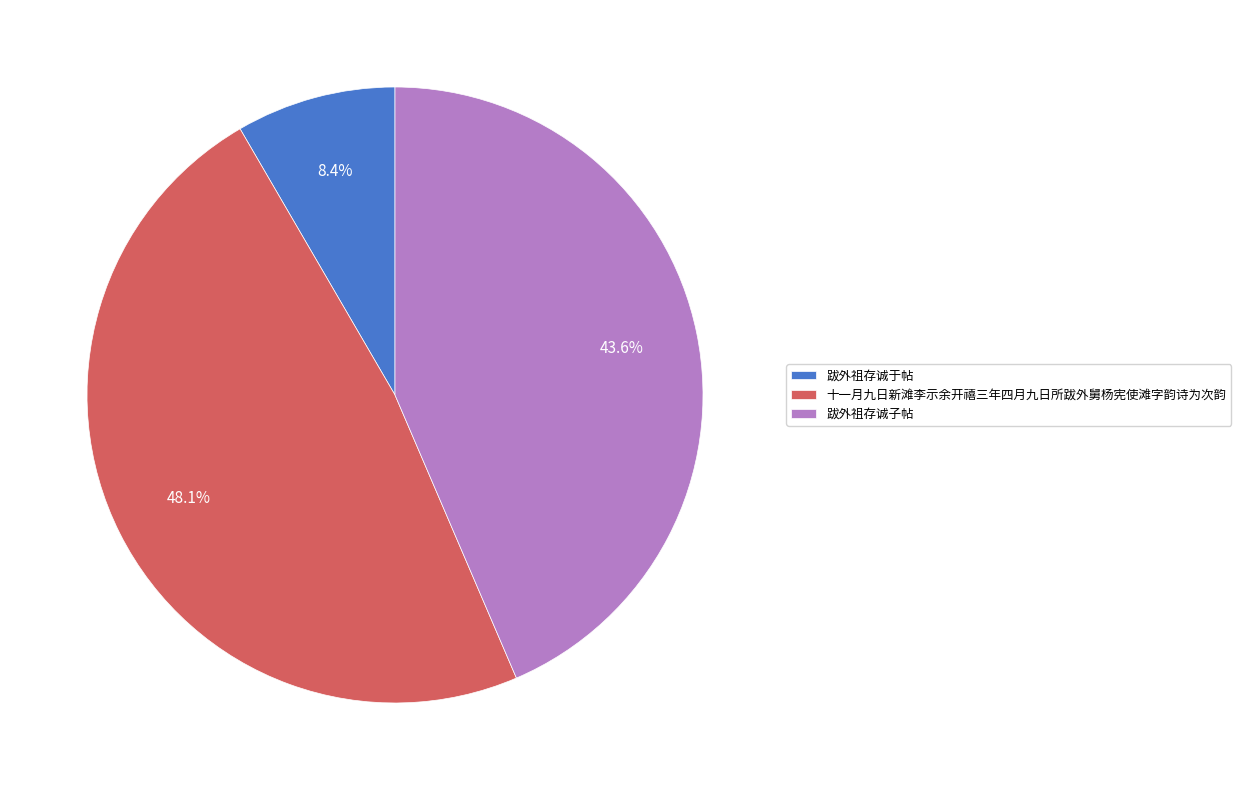

Which slice is the largest?

十一月九日新滩李示余开禧三年四月九日所跋外舅杨宪使滩字韵诗为次韵